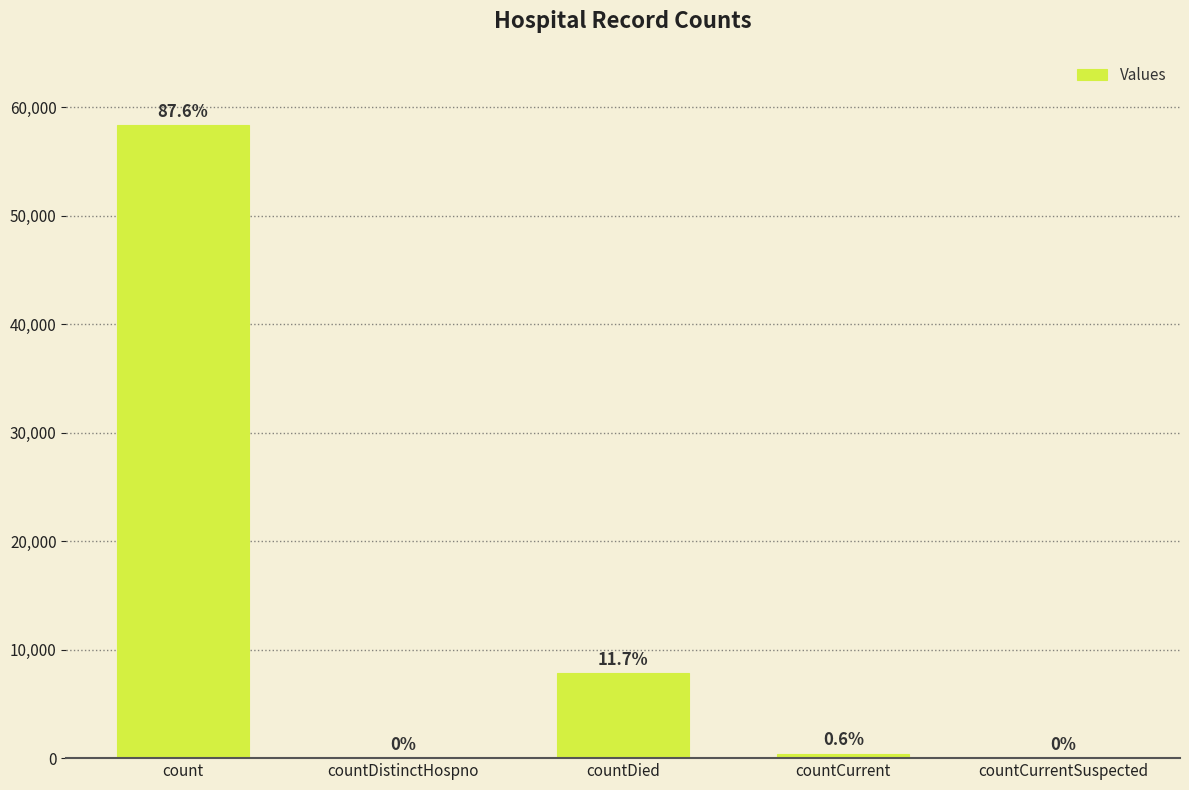

List the labels in order of value, largest first.

count, countDied, countCurrent, countDistinctHospno, countCurrentSuspected